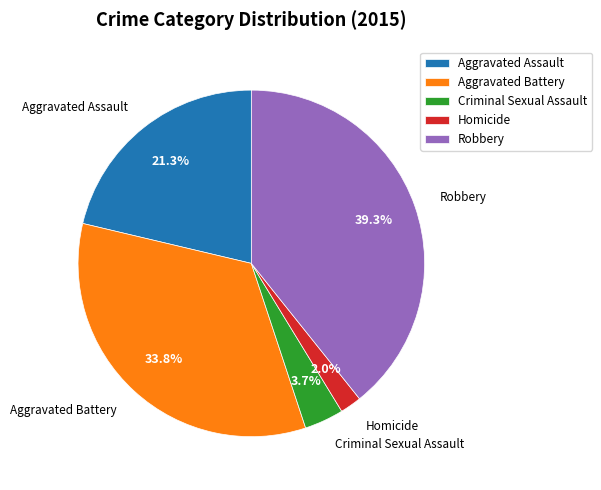

True or false: Robbery accounts for 39% of the total.

True